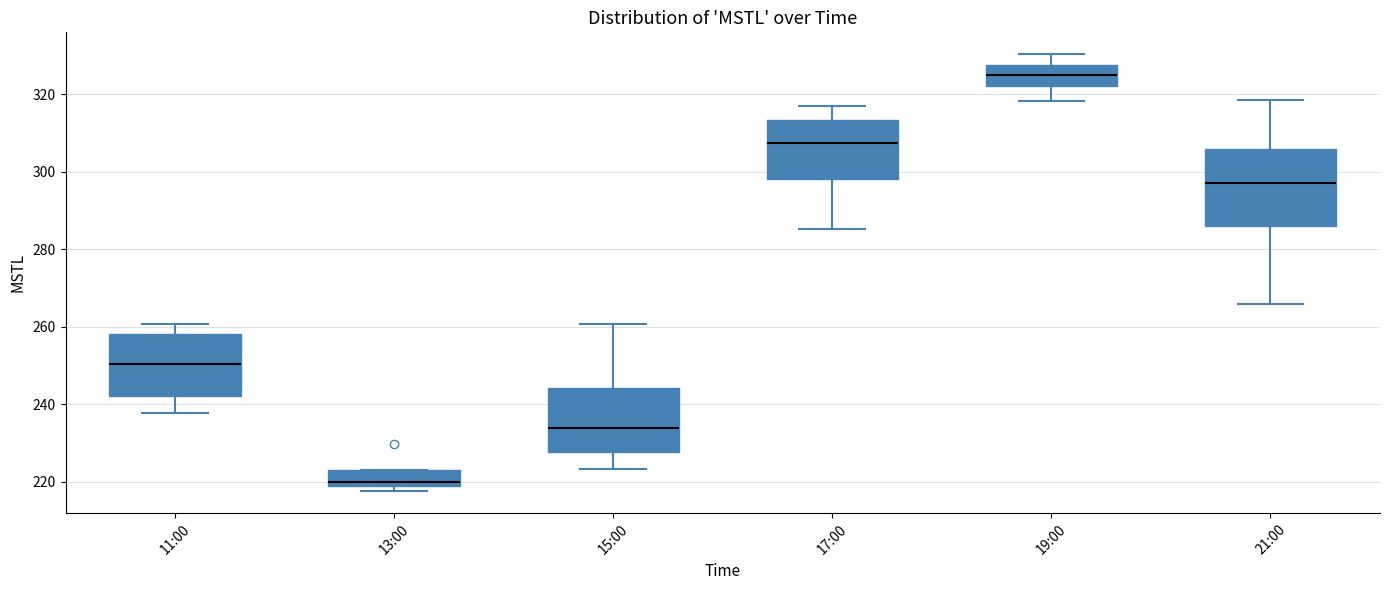

Where is the upper edge of the box for 19:00 on the y-axis? The values are not printed on the chart, so give them approximately, as read against the axis.

328